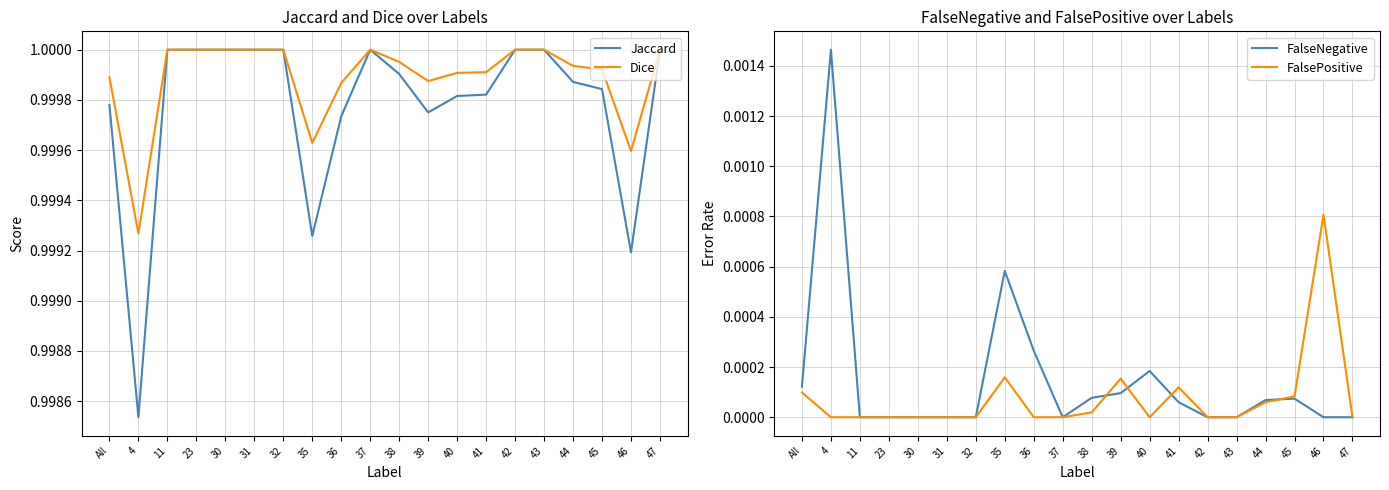

Rank the series by their maximum value, from highest to lowest.

Jaccard, Dice, FalseNegative, FalsePositive